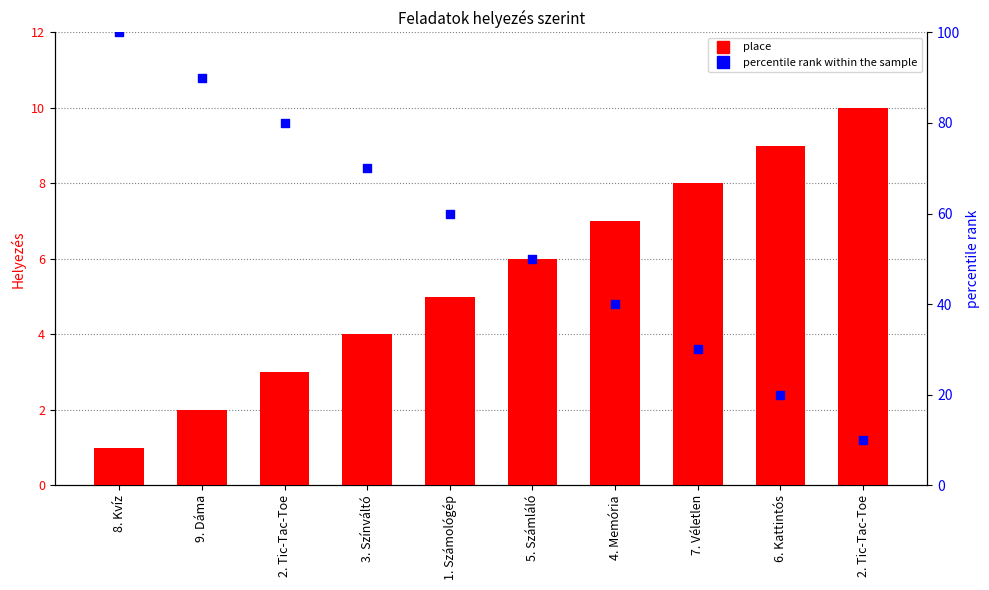

Is the value of place at 1. Számológép greater than the value of percentile rank within the sample at 6. Kattintós?

No